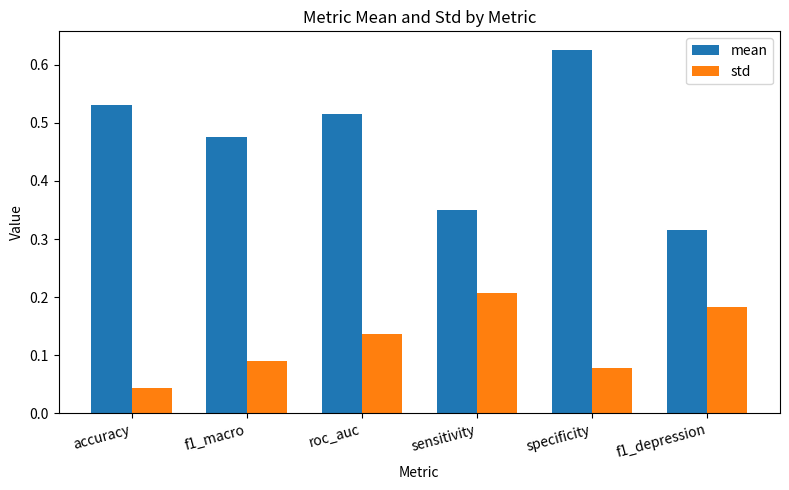

What is the spread (max minus min) of values at f1_macro?

0.4